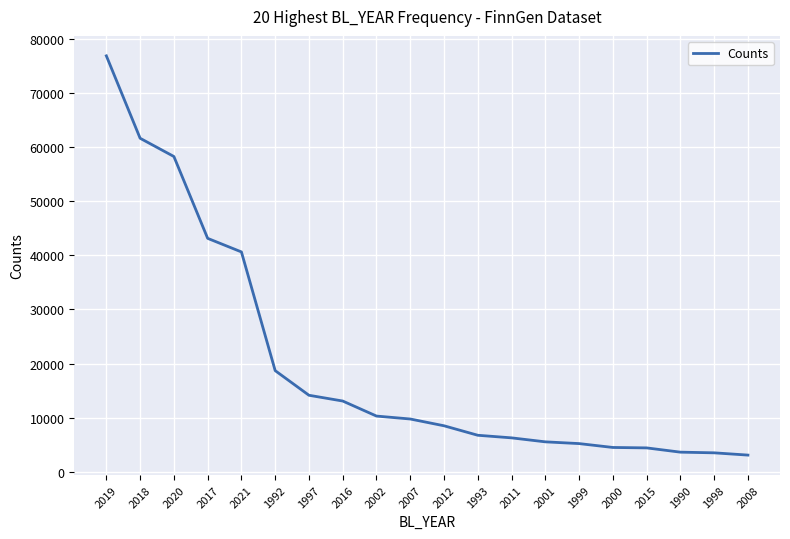

The chart shows a value of 5216 at 1999. True or false?

True